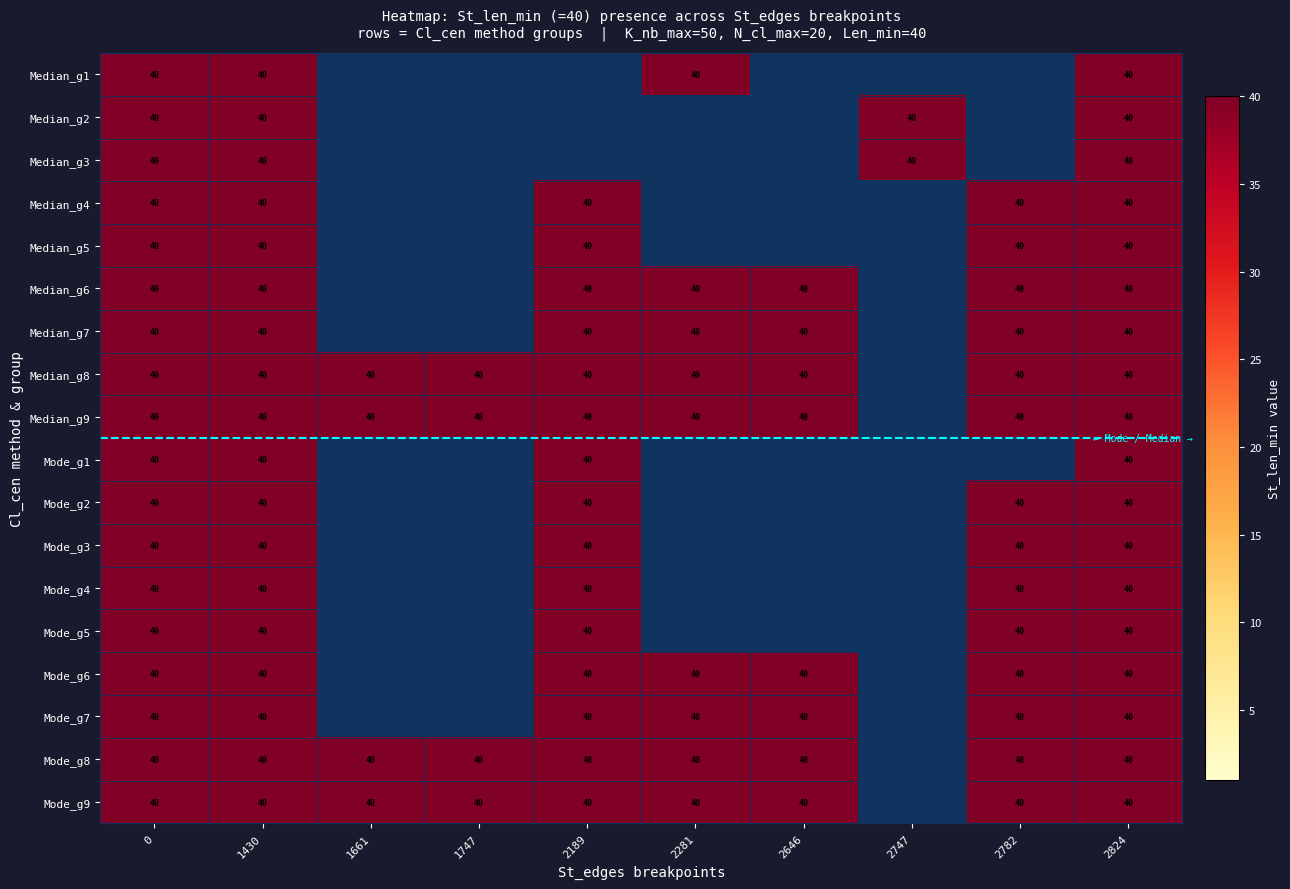

The value of Median_g6 at 2646 is 40. True or false?

True